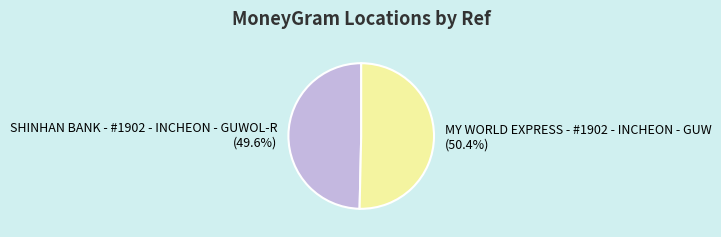

To the nearest percent, what is the difference between the largest and smallest slice percentages?

1%